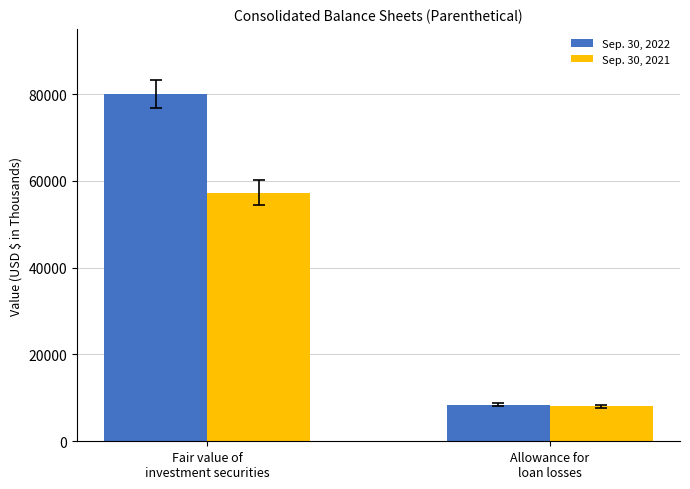

What is the value of the Sep. 30, 2021 bar at the 2nd from the left?

8075